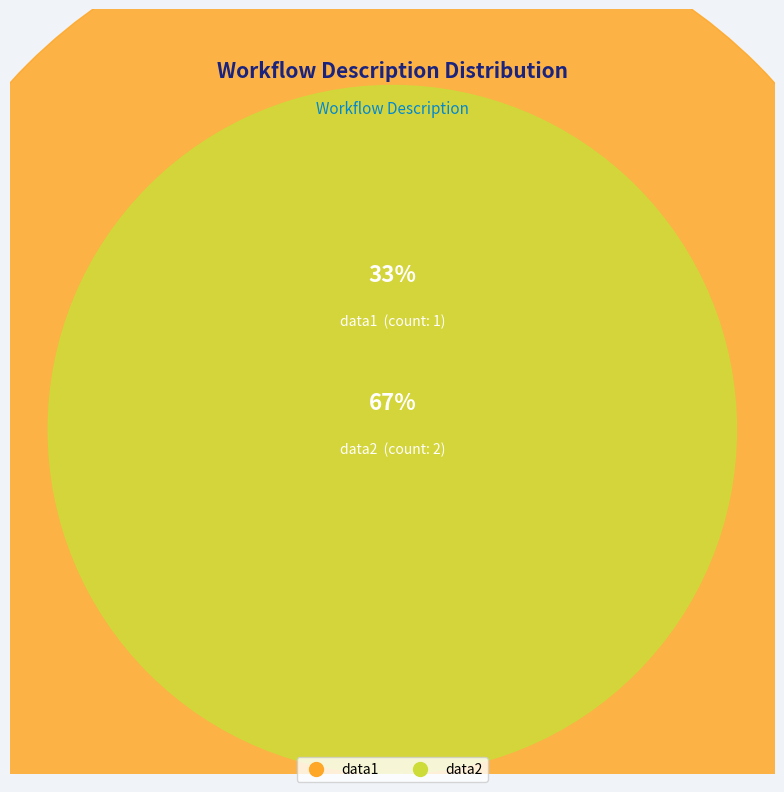

To the nearest percent, what portion does data1 represent?

33%